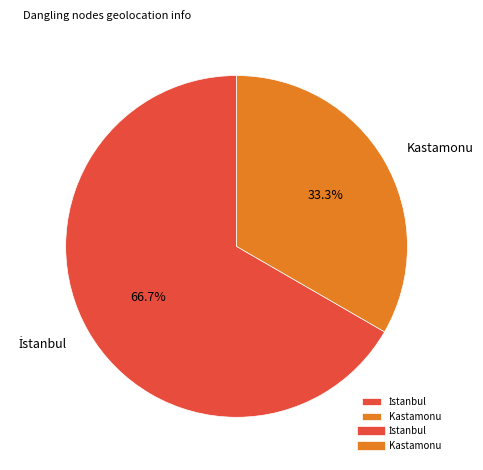

How many segments does this pie chart have?

2